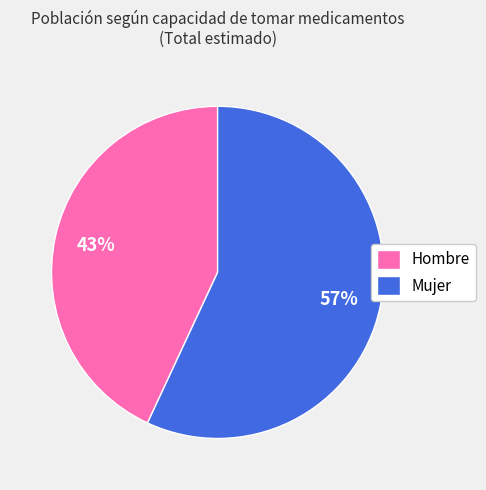

What percentage is the Hombre slice, to the nearest percent?

43%